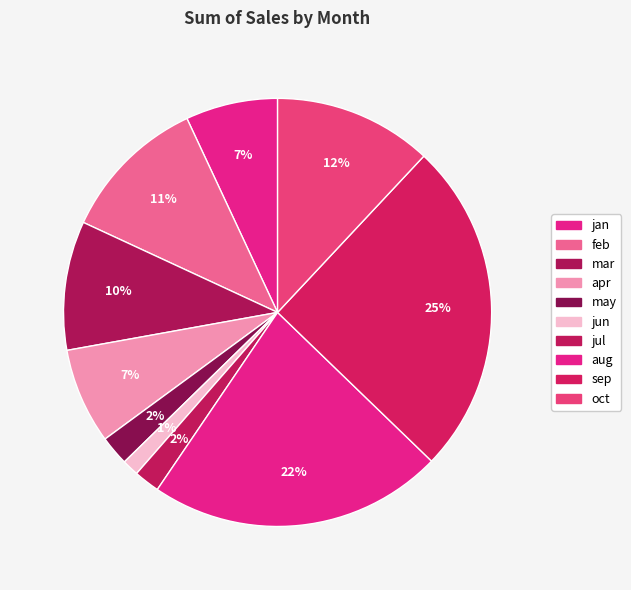

Do may and apr together represent more than half of the pie?

No